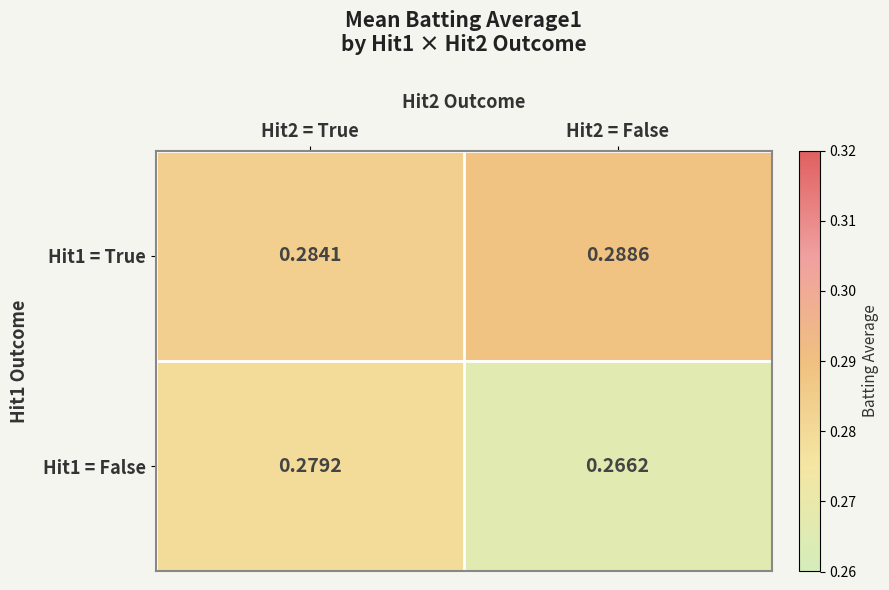

Is the value of Hit1 = False at Hit2 = True greater than the value of Hit1 = True at Hit2 = False?

No